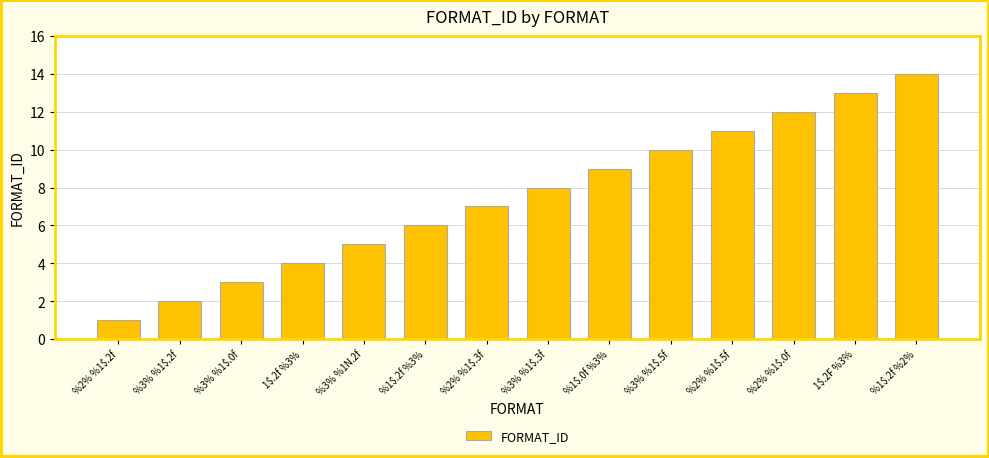

At which category does the chart reach its peak across all series?

%1$.2f %2%